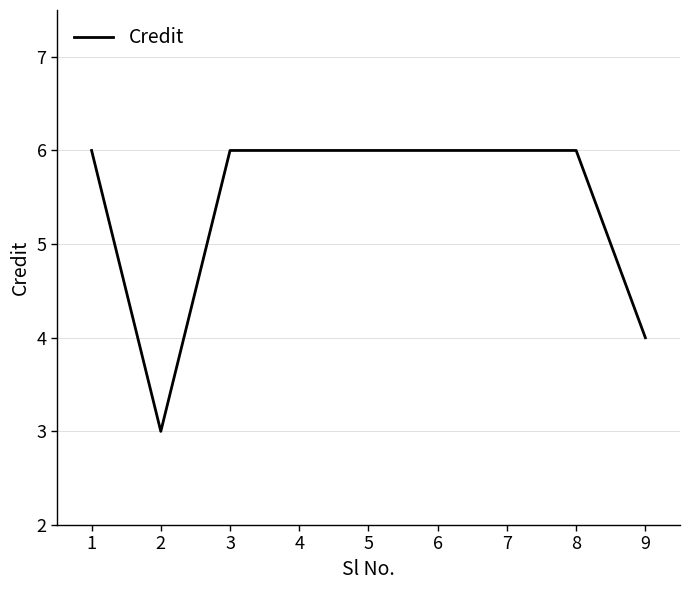

Reading left to right, extract all data points from this chart.

6	3	6	6	6	6	6	6	4